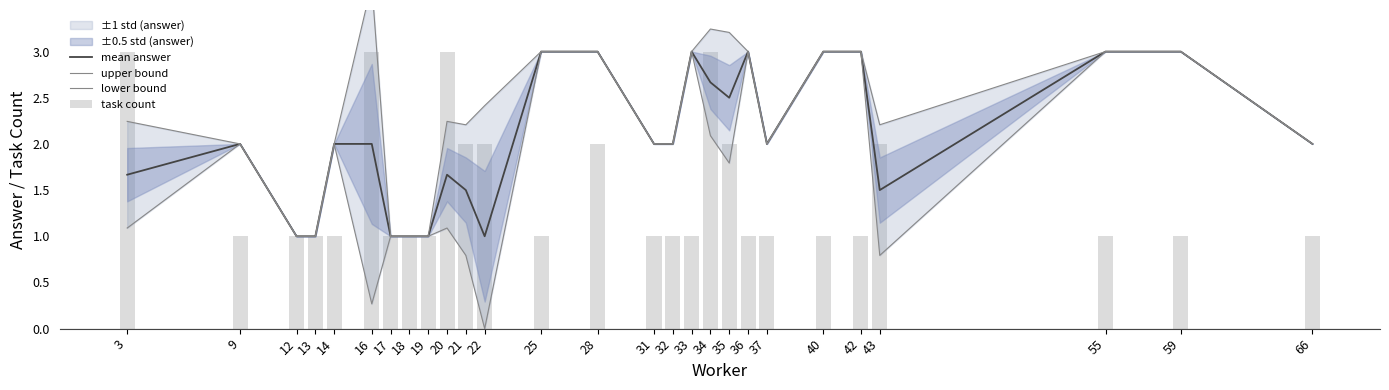

Is the value of mean answer at 3 greater than the value of upper bound at 28?

No